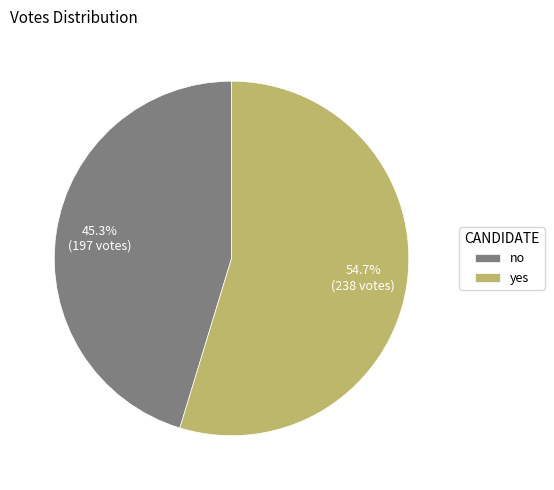

What is the total percentage of yes and no?

100.0%